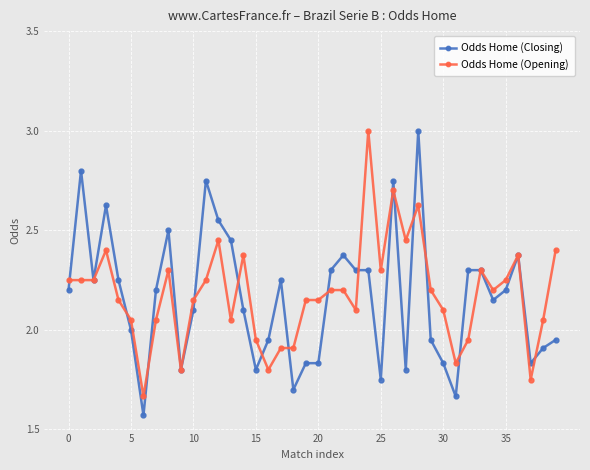

What is the maximum value shown in the chart?

3.0